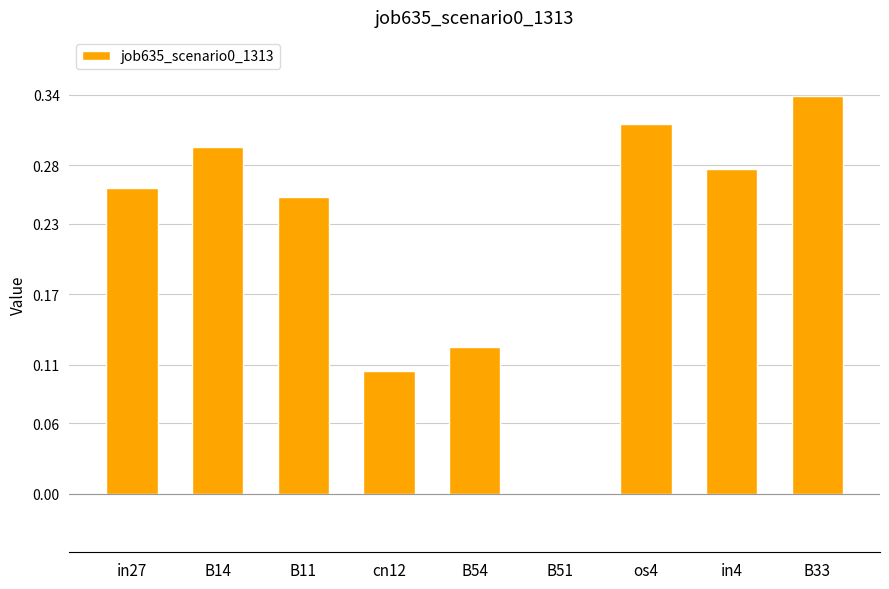

What is the sum of all values?

2.0